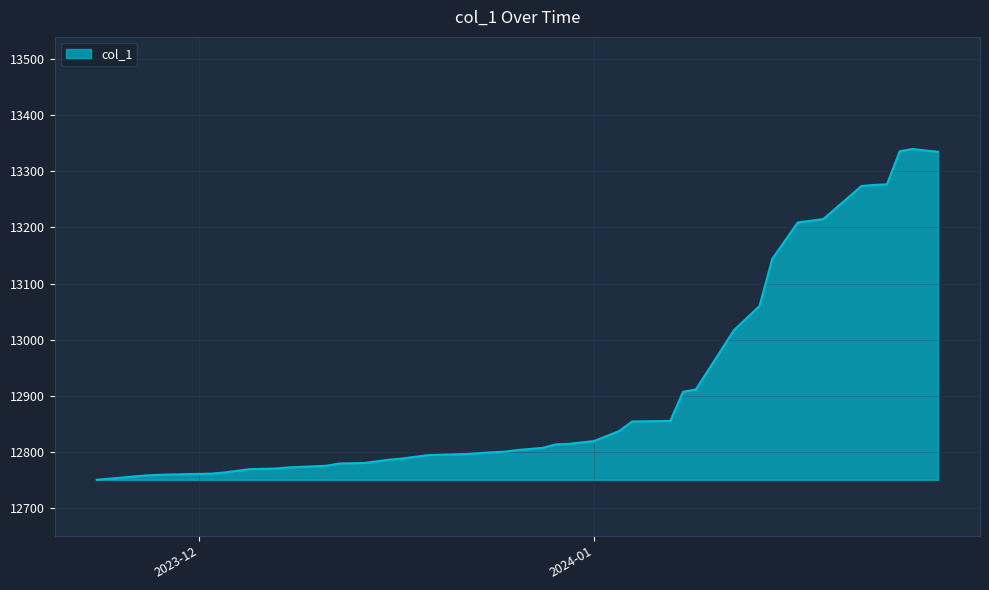

What is the greatest value displayed?

13340